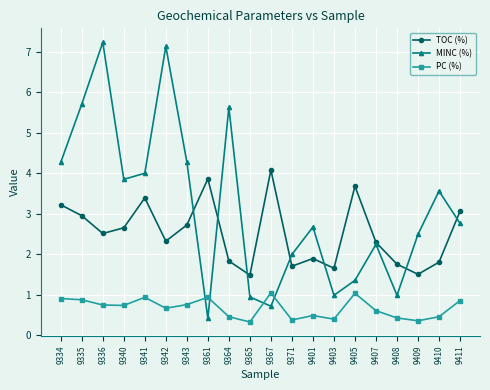

At which category does TOC (%) reach its first local peak?

9341